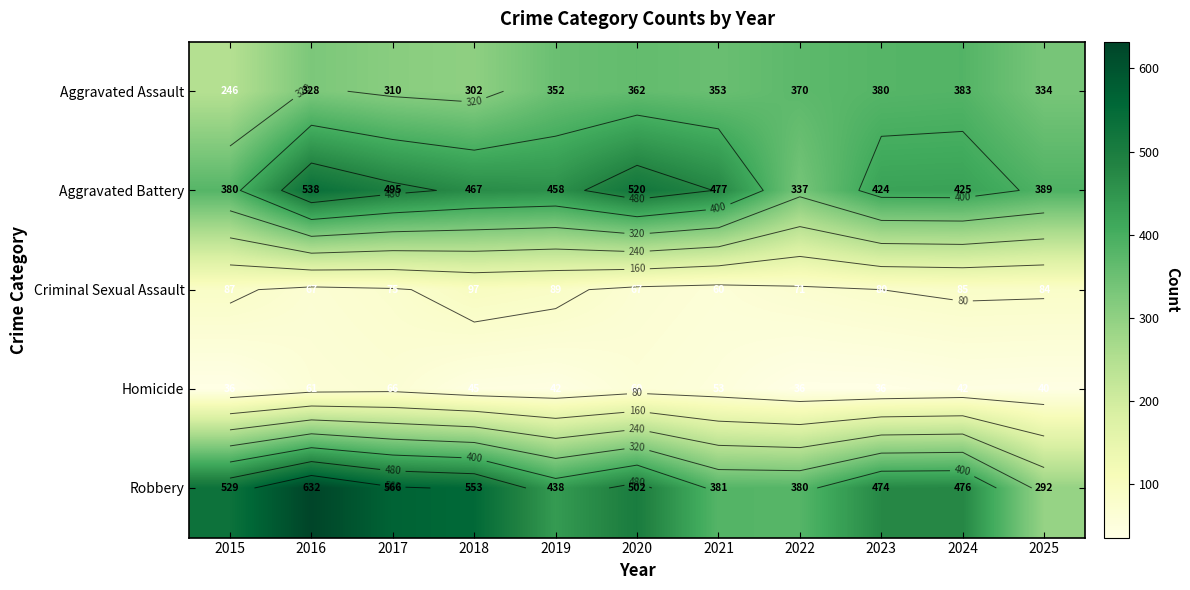

Is it true that Robbery equals 830 at 2018?

False